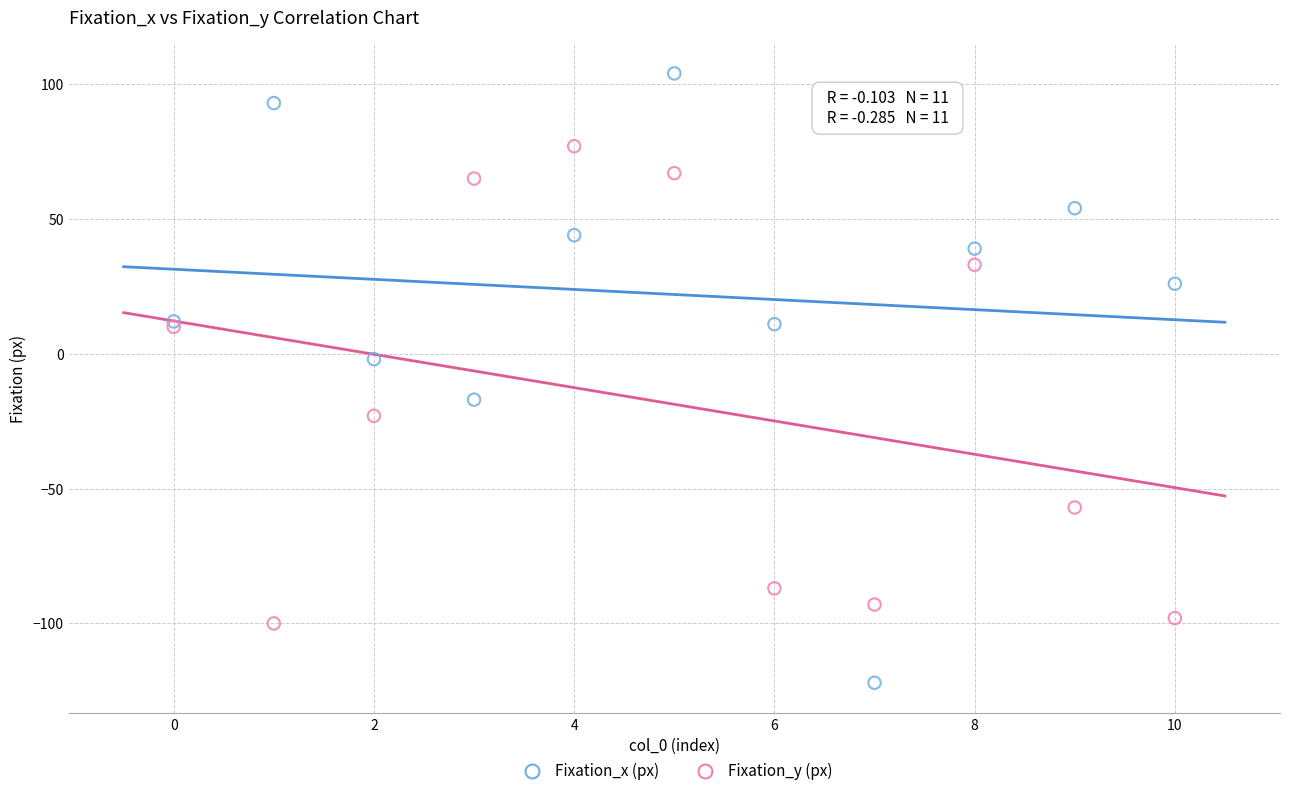

Which series contains the lowest Y value?

Fixation_x (px)